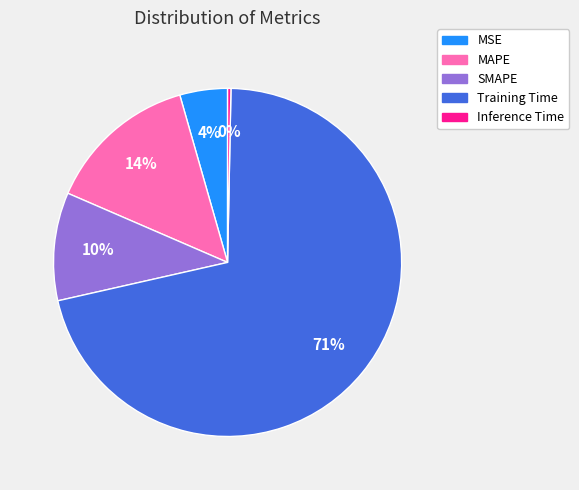

To the nearest percent, what is the average slice percentage?

20%